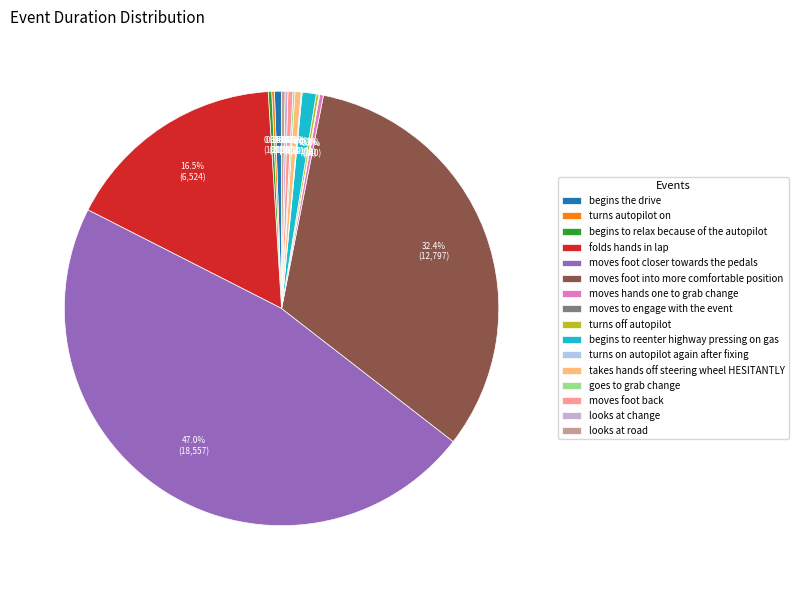

What percentage is NOT represented by goes to grab change?

99.8%